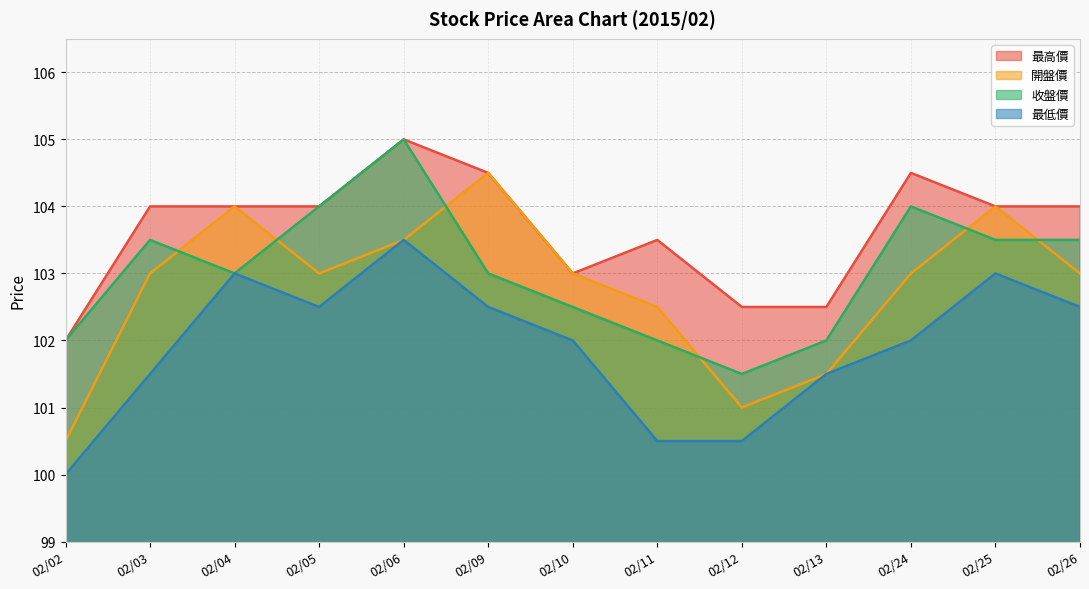

True or false: 最高價 and 開盤價 cross at least once.

False